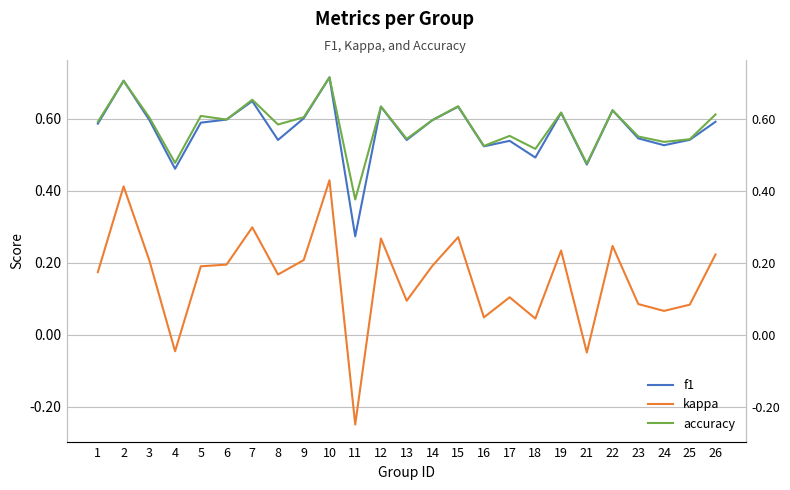

Reading left to right, extract all data points from this chart.

f1: 1=0.6	2=0.7	3=0.6	4=0.5	5=0.6	6=0.6	7=0.6	8=0.5	9=0.6	10=0.7	11=0.3	12=0.6	13=0.5	14=0.6	15=0.6	16=0.5	17=0.5	18=0.5	19=0.6	21=0.5	22=0.6	23=0.5	24=0.5	25=0.5	26=0.6
kappa: 1=0.2	2=0.4	3=0.2	4=-0.0	5=0.2	6=0.2	7=0.3	8=0.2	9=0.2	10=0.4	11=-0.2	12=0.3	13=0.1	14=0.2	15=0.3	16=0.0	17=0.1	18=0.0	19=0.2	21=-0.1	22=0.2	23=0.1	24=0.1	25=0.1	26=0.2
accuracy: 1=0.6	2=0.7	3=0.6	4=0.5	5=0.6	6=0.6	7=0.7	8=0.6	9=0.6	10=0.7	11=0.4	12=0.6	13=0.5	14=0.6	15=0.6	16=0.5	17=0.6	18=0.5	19=0.6	21=0.5	22=0.6	23=0.6	24=0.5	25=0.5	26=0.6